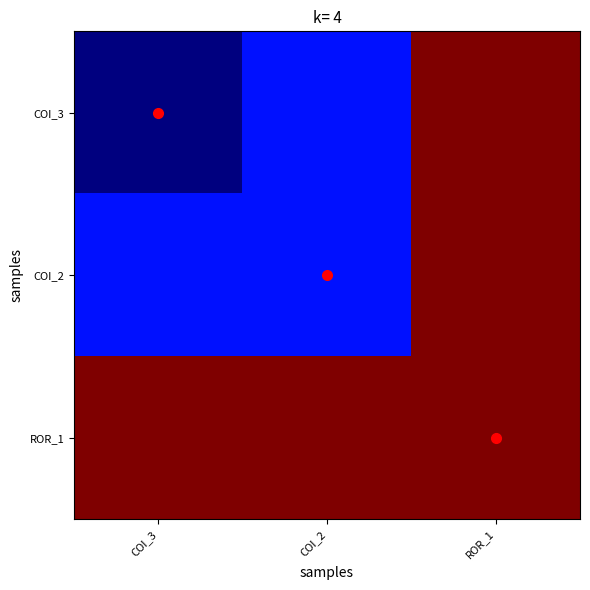

What is the spread (max minus min) of values at COI_3?

7